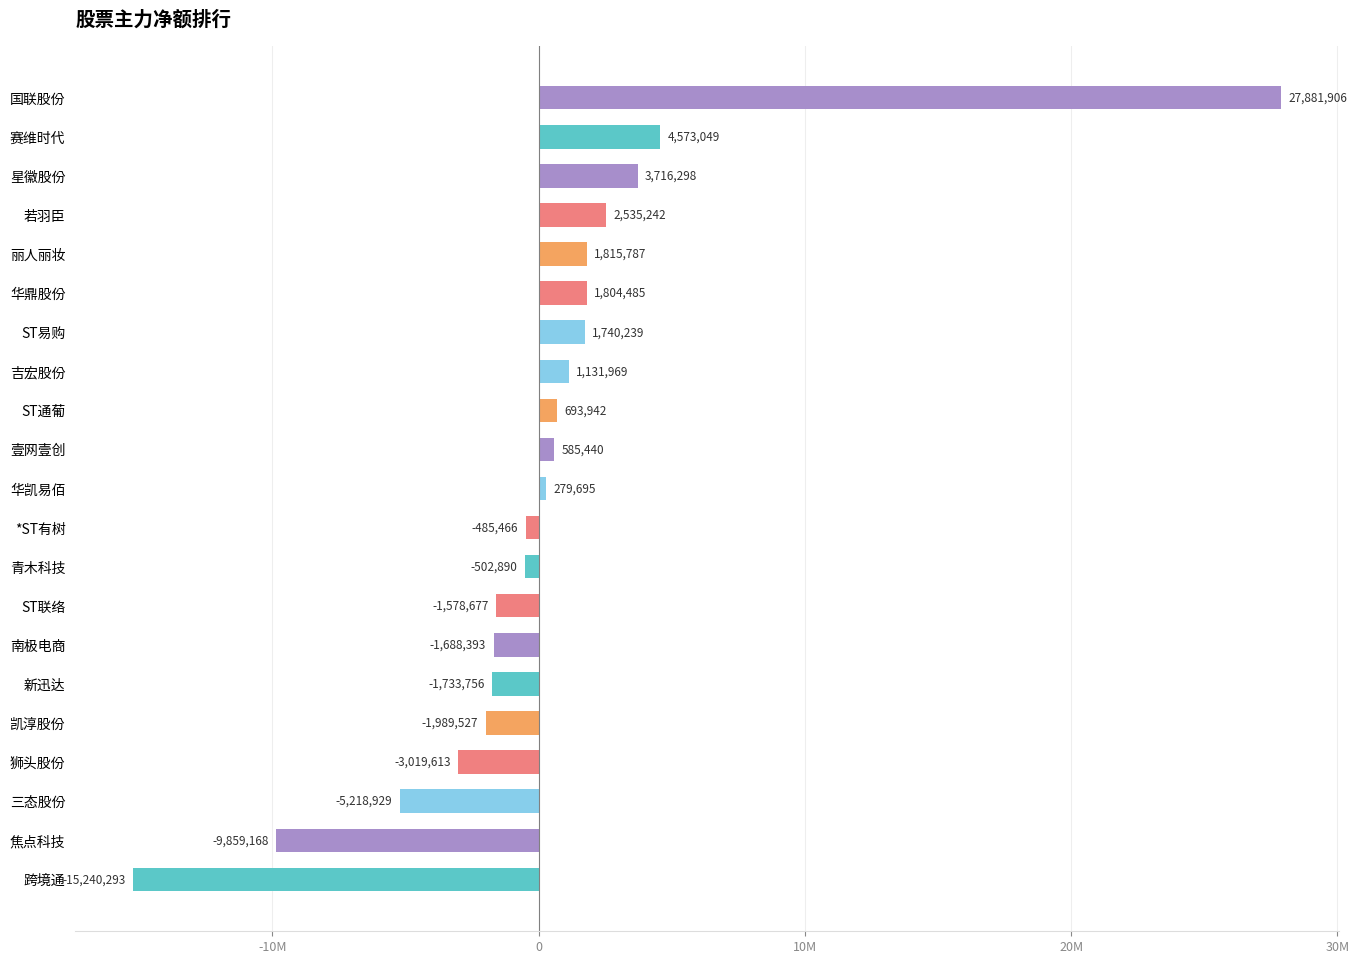

Does the chart contain any negative values?

Yes